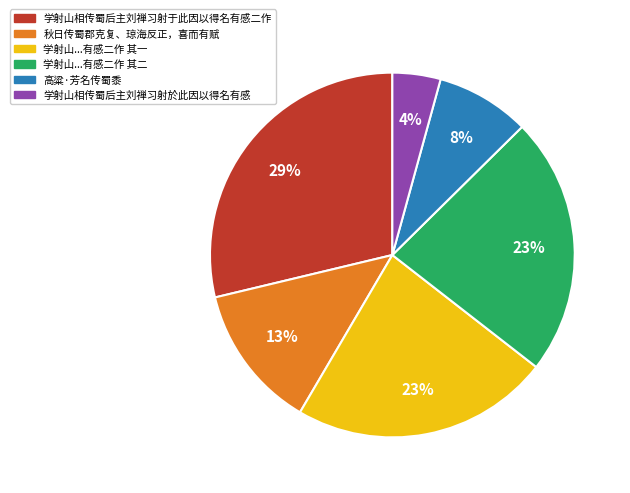

To the nearest percent, what is the average slice percentage?

17%